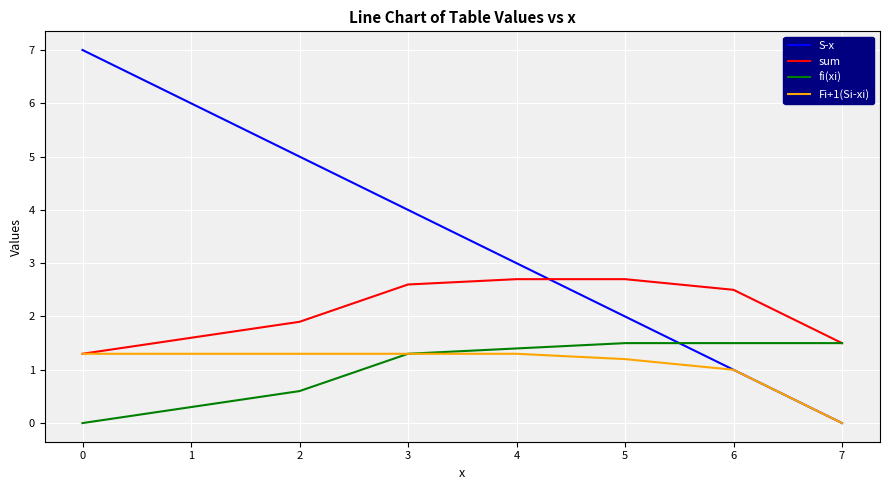

Does the chart have visible grid lines?

Yes